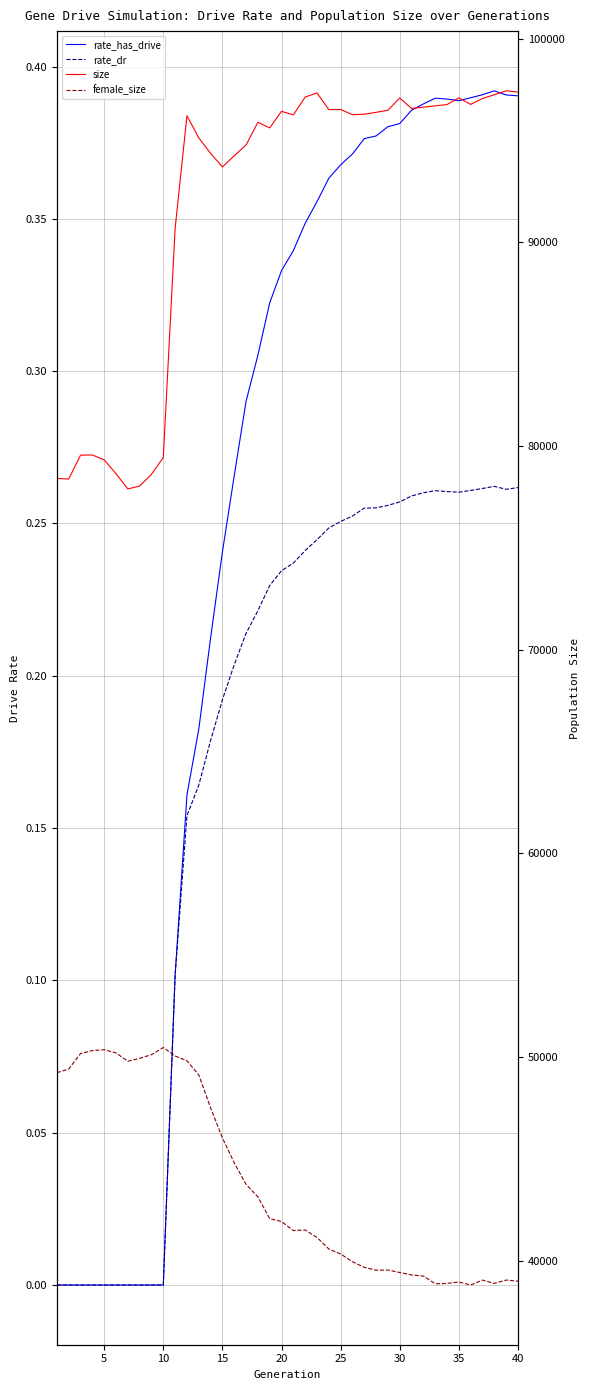

Is this an area chart (filled region under the line)?

No